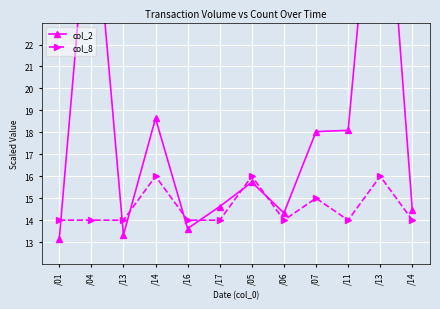

The col_2 series shows 6.8 at /16. True or false?

False